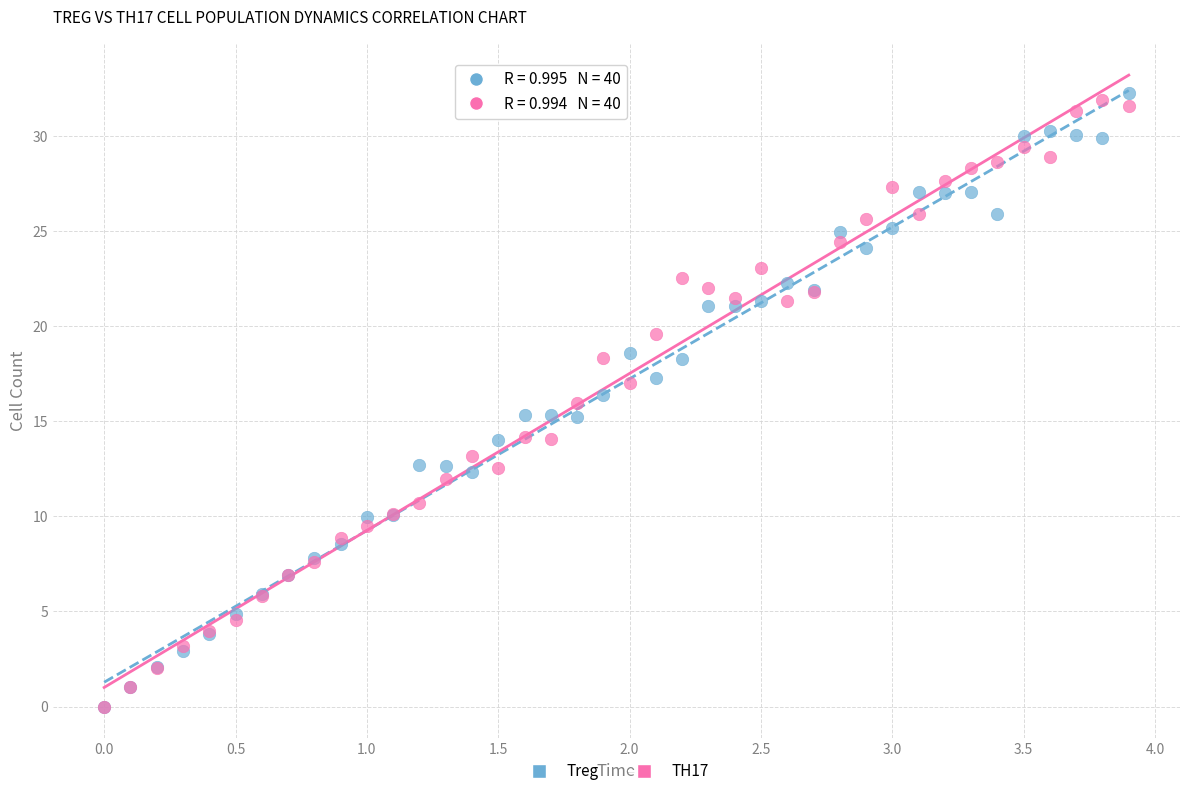

Which series has the widest spread of Y values?

Treg